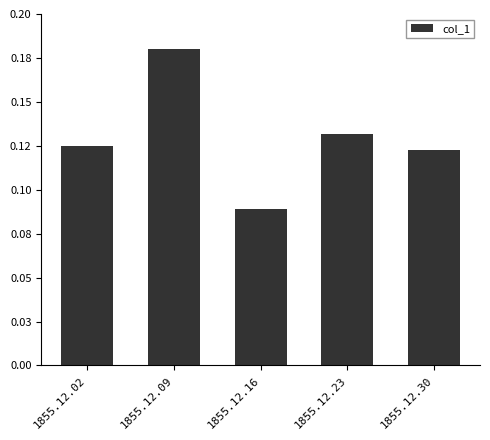

Which category has the lowest value across all series?

1855.12.16